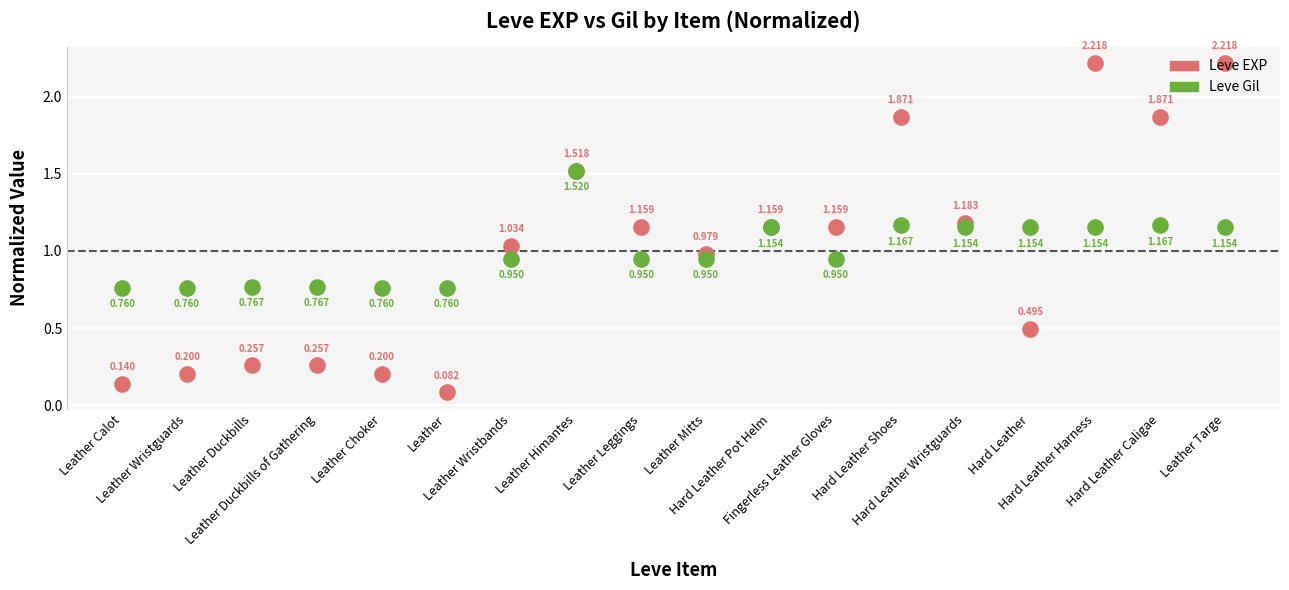

Is the value of Leve EXP at Hard Leather greater than the value of Leve Gil at Hard Leather?

No